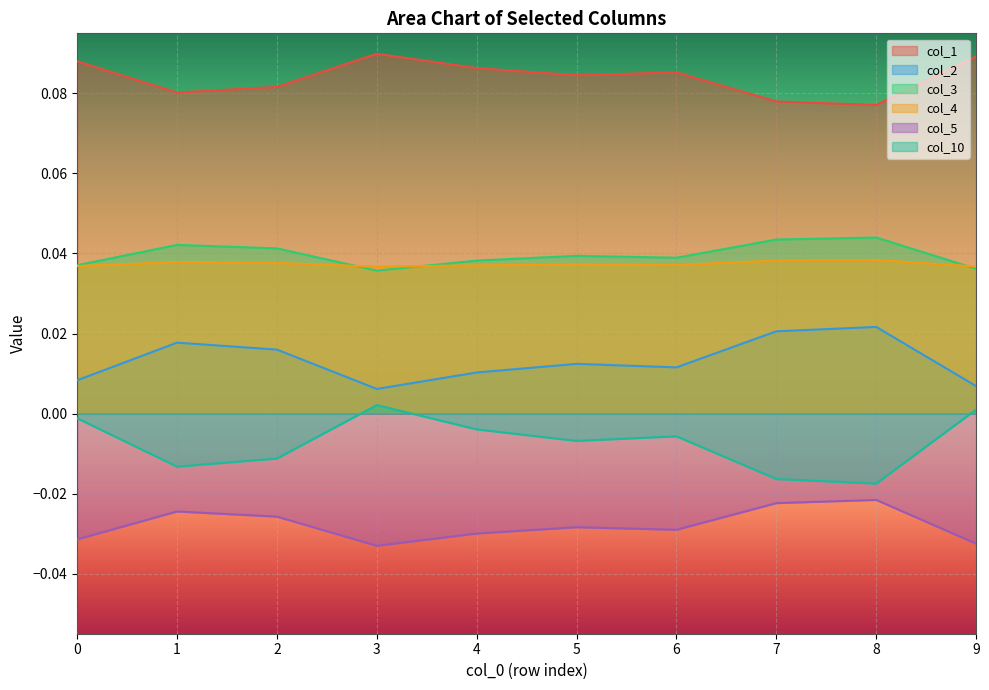

Does the chart display data point markers on the line(s)?

No